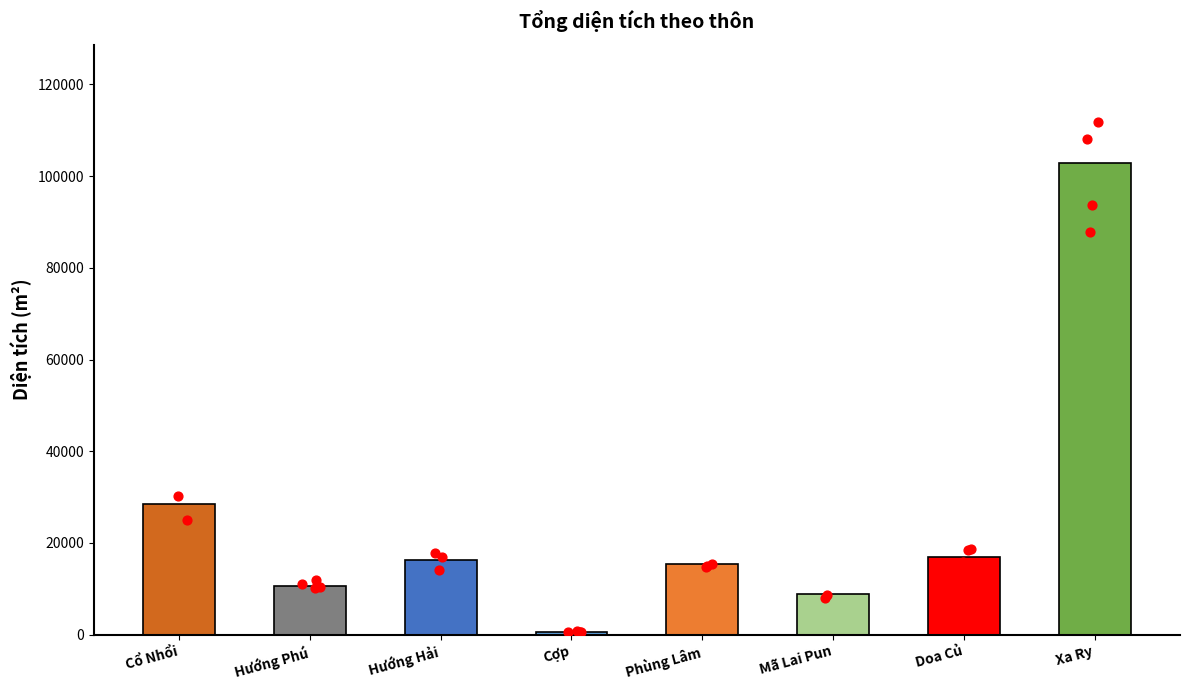

What is the ratio of the value at Phùng Lâm to the value at Cợp?

22.2